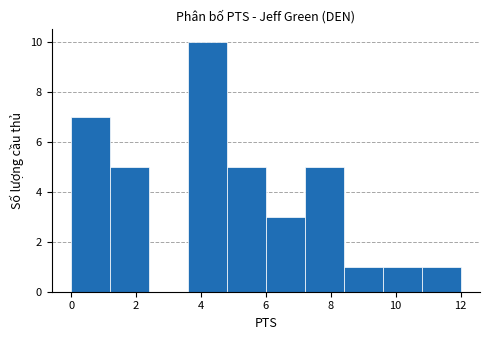

Which range on the x-axis has the tallest bar?

3.6 to 4.8